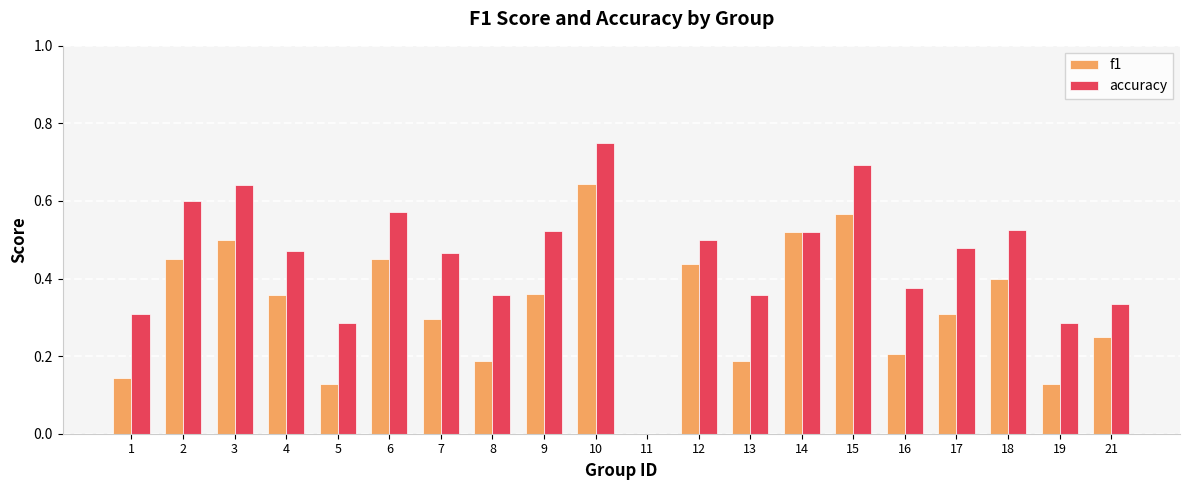

True or false: accuracy has a value of 0.3 at 17.

False